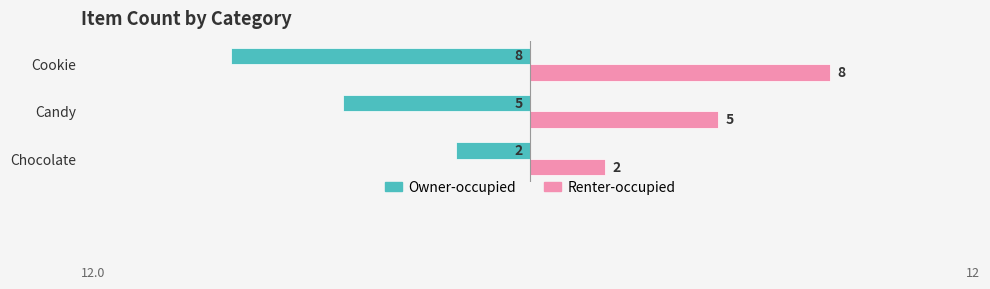

List the series in order of their peak value, highest first.

Renter-occupied, Owner-occupied